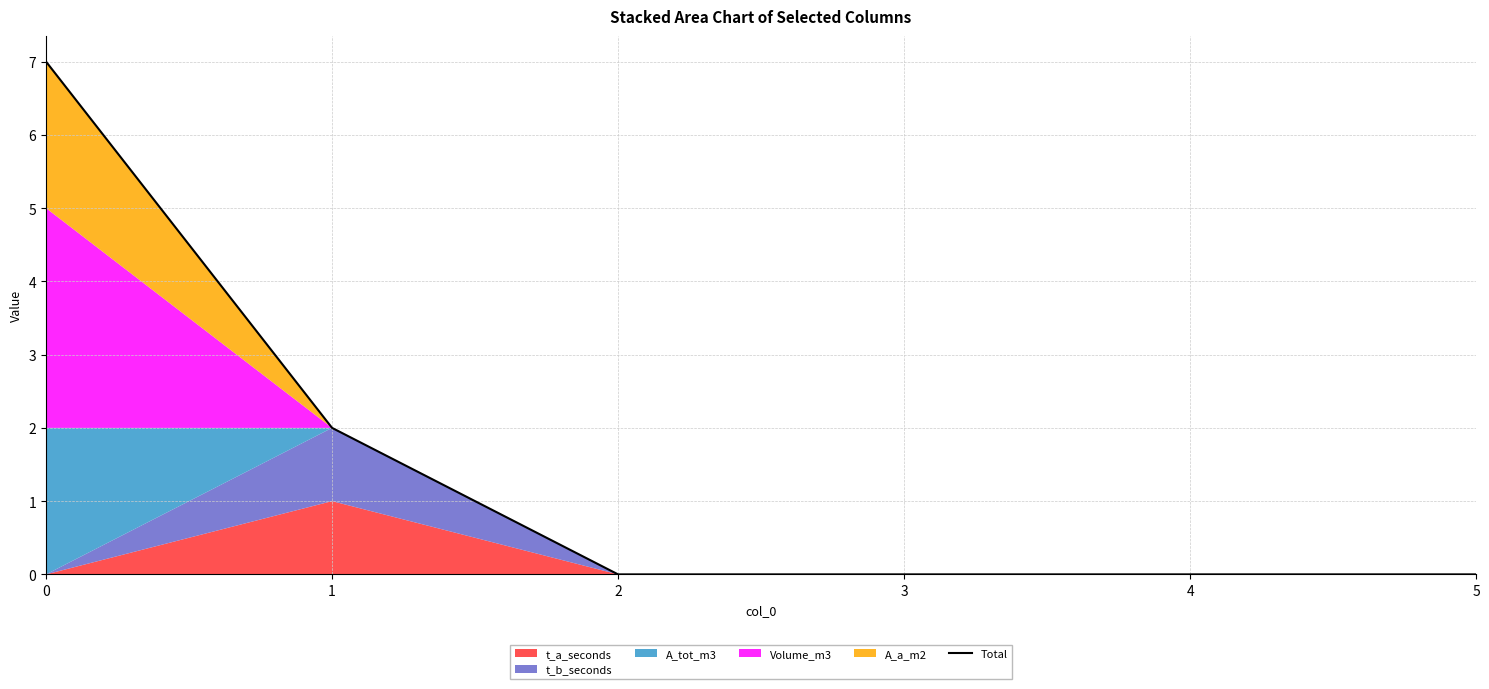

How many values are between 0 and 2?

5